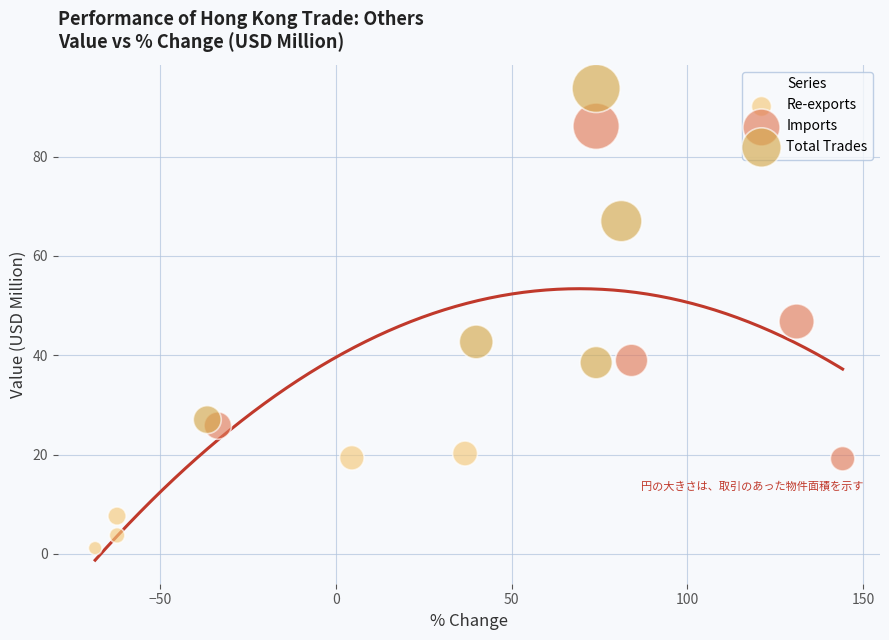

Which series reaches the maximum Y coordinate?

Total Trades